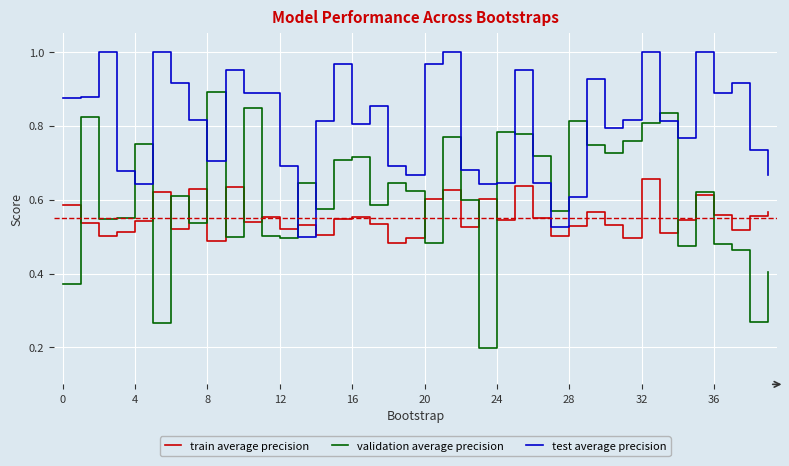

Which series has the largest total across all categories?

test average precision